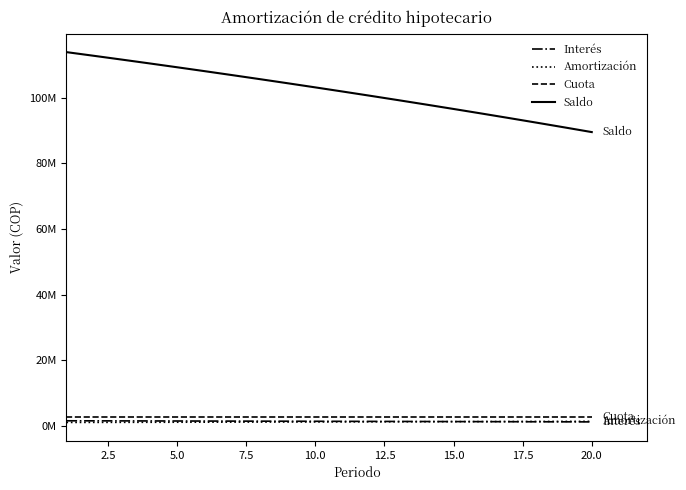

What are all the series names shown in the legend?

Interés, Amortización, Cuota, Saldo